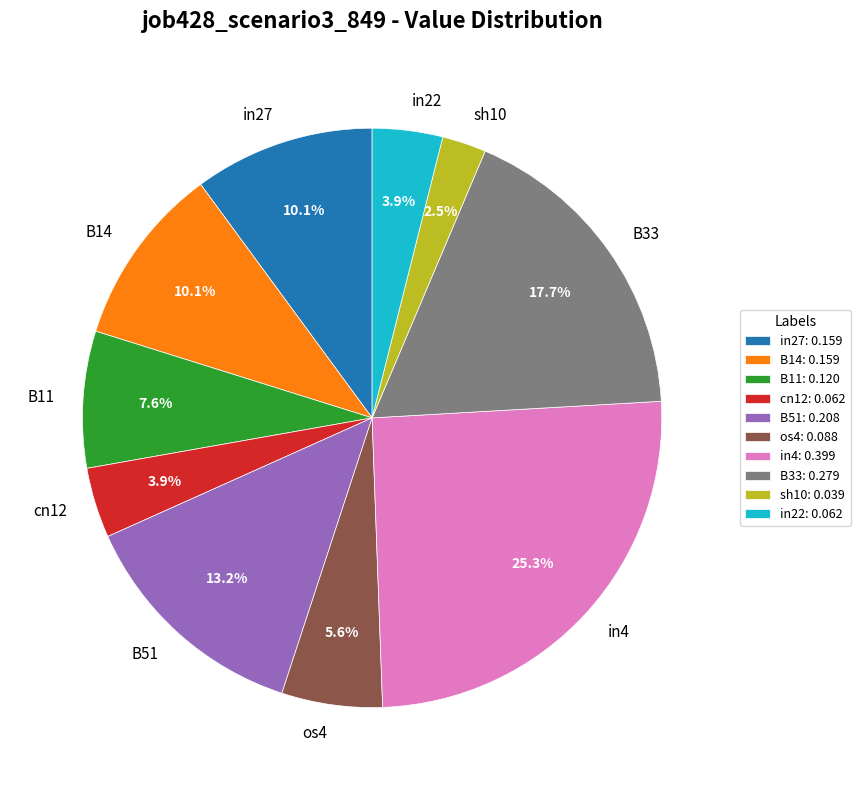

To the nearest percent, what portion does B33 represent?

18%